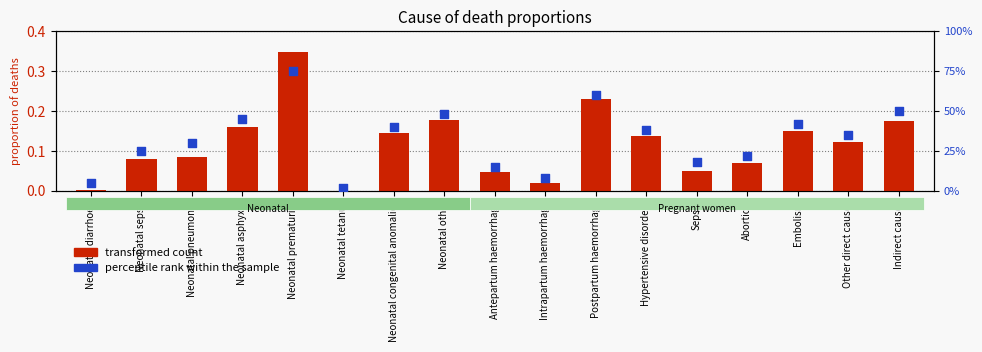

Which series contains the lowest Y value?

transformed count